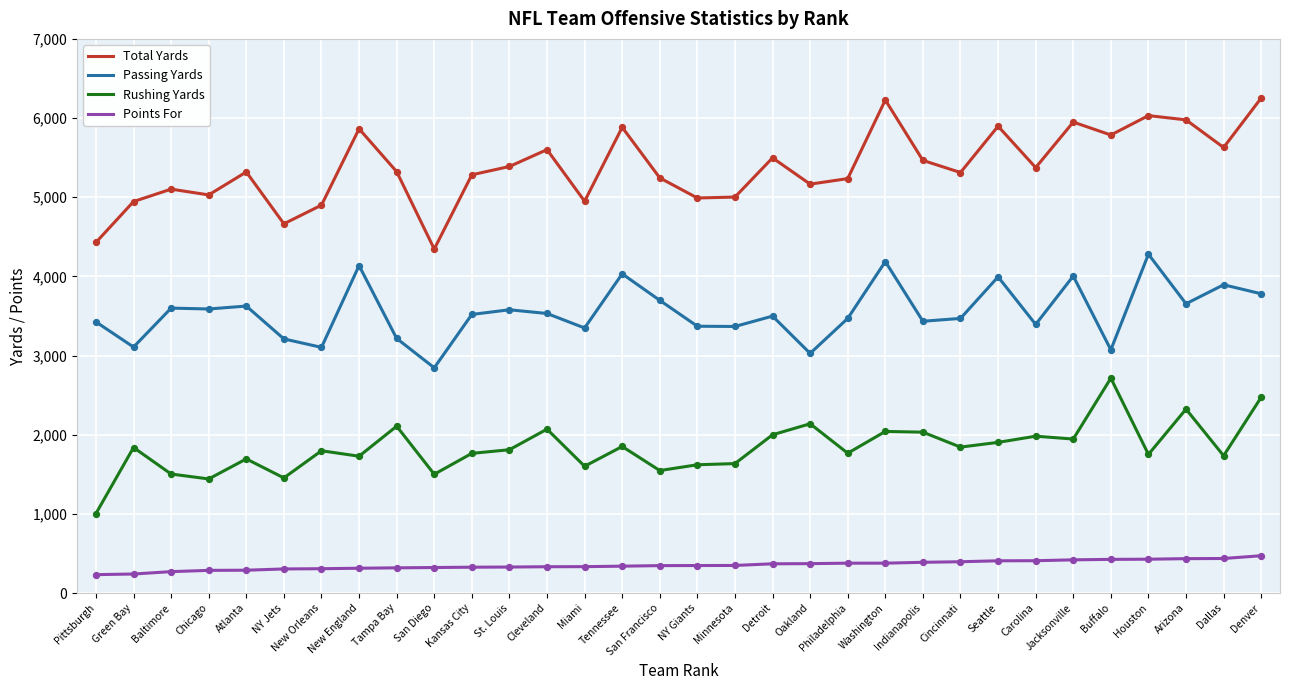

What are all the series names shown in the legend?

Total Yards, Passing Yards, Rushing Yards, Points For